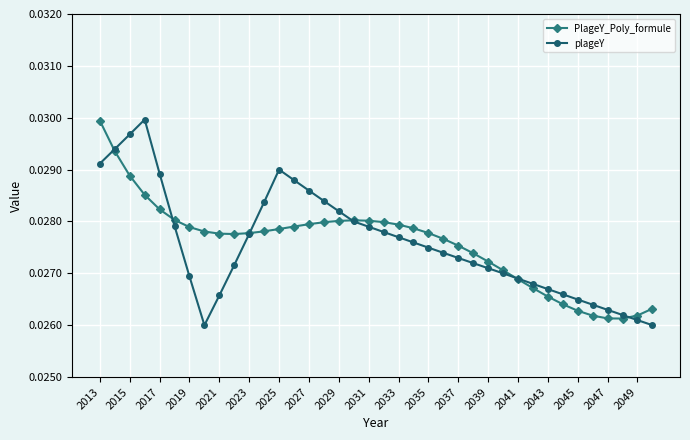

At how many categories does at least one series exceed 0?

38